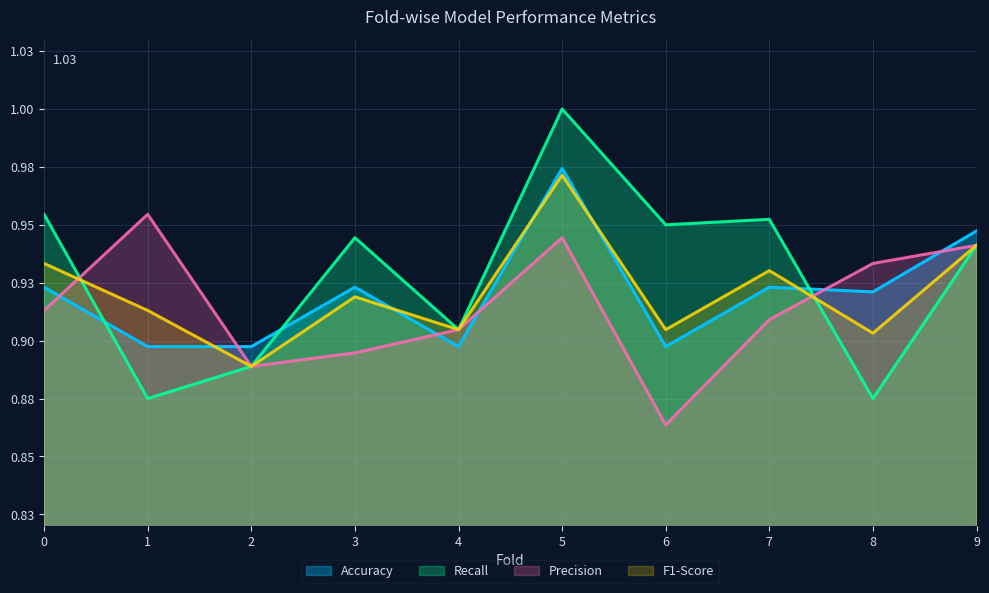

Reading left to right, extract all data points from this chart.

Accuracy: 0.9	0.9	0.9	0.9	0.9	1.0	0.9	0.9	0.9	0.9
Recall: 1.0	0.9	0.9	0.9	0.9	1.0	0.9	1.0	0.9	0.9
Precision: 0.9	1.0	0.9	0.9	0.9	0.9	0.9	0.9	0.9	0.9
F1-Score: 0.9	0.9	0.9	0.9	0.9	1.0	0.9	0.9	0.9	0.9